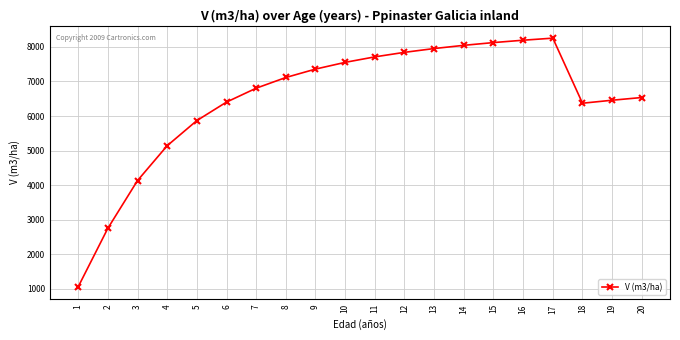

Where does the data first go above 7114?

8